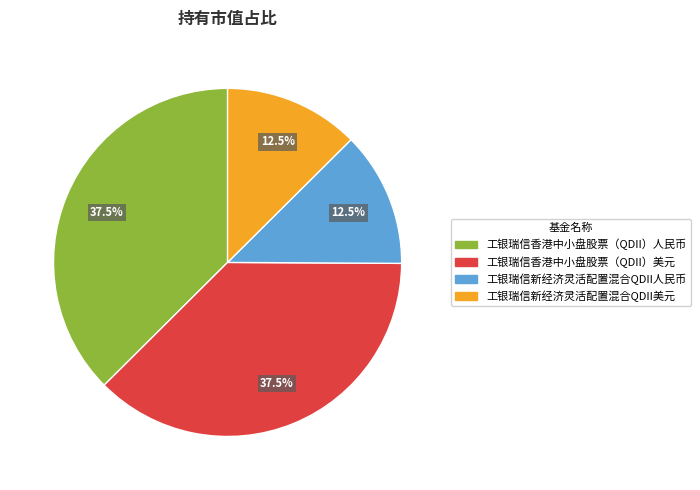

How much of the chart is everything except 工银瑞信新经济灵活配置混合QDII人民币?

87.5%